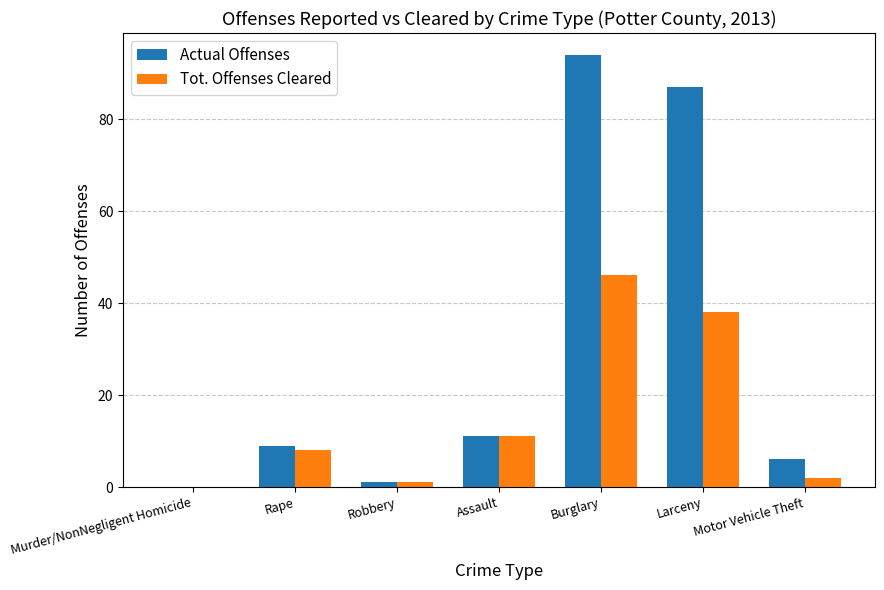

Which series changed the most between Rape and Burglary?

Actual Offenses